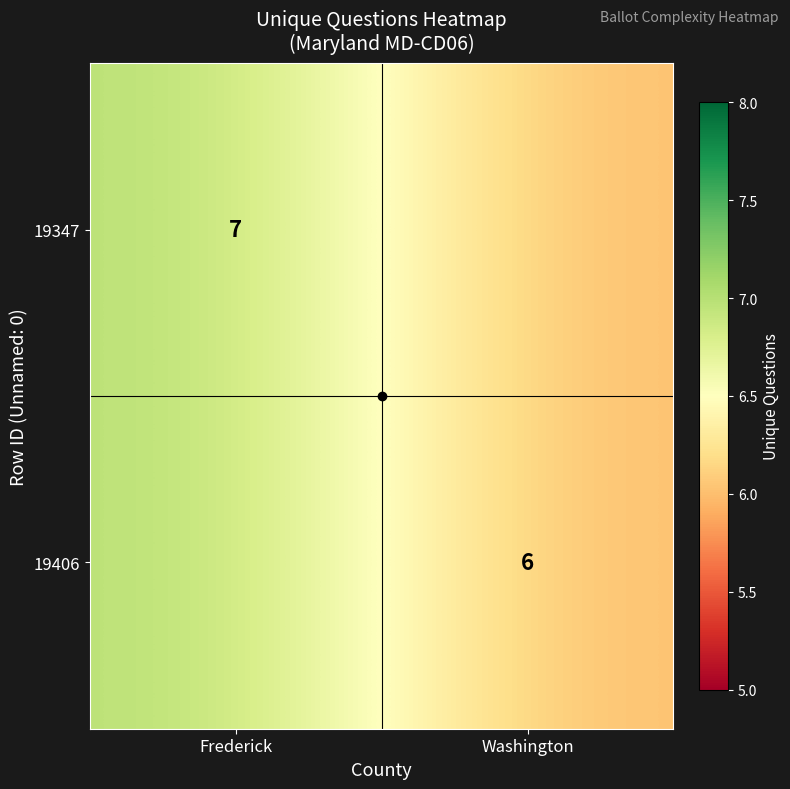

What is the sum of all 19406 values?

13